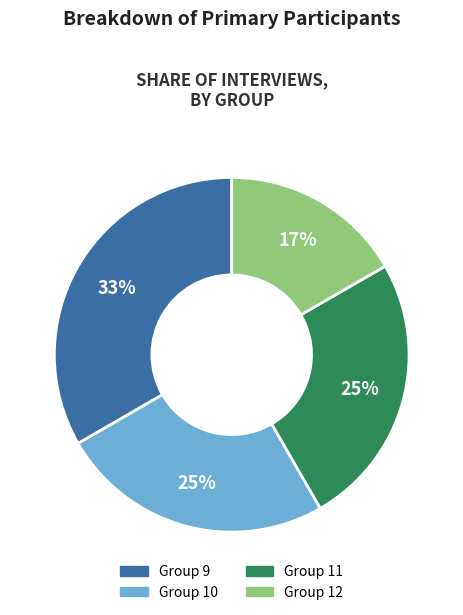

Is there a majority slice in this chart?

No